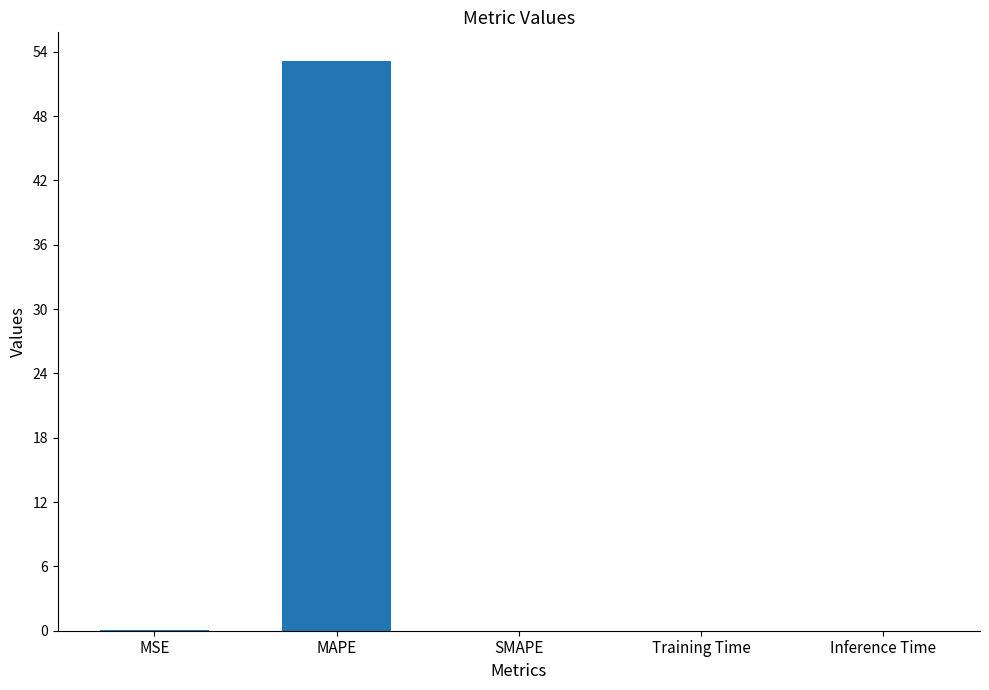

The value at MAPE is 75.0. True or false?

False